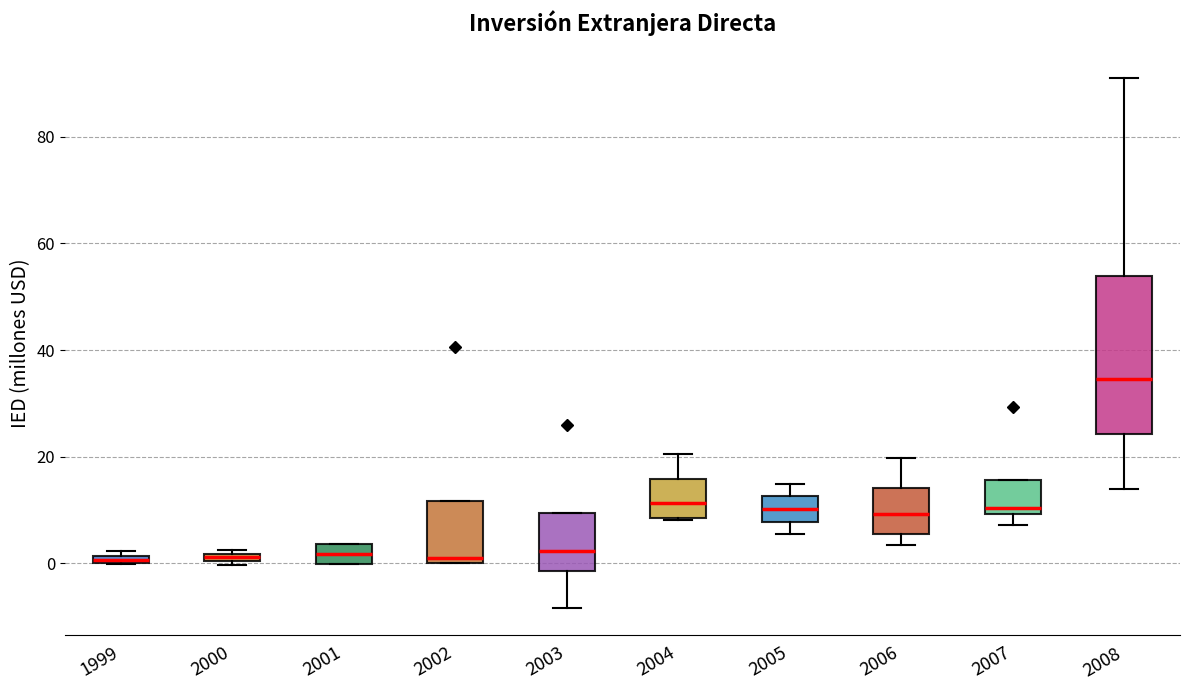

Where is the lower edge of the box at x = 2001 on the y-axis? The values are not printed on the chart, so give them approximately, as read against the axis.

0